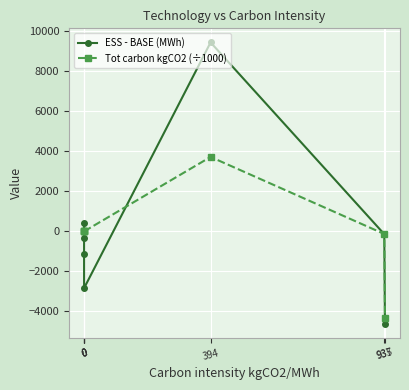

How many lines are shown in the chart?

2